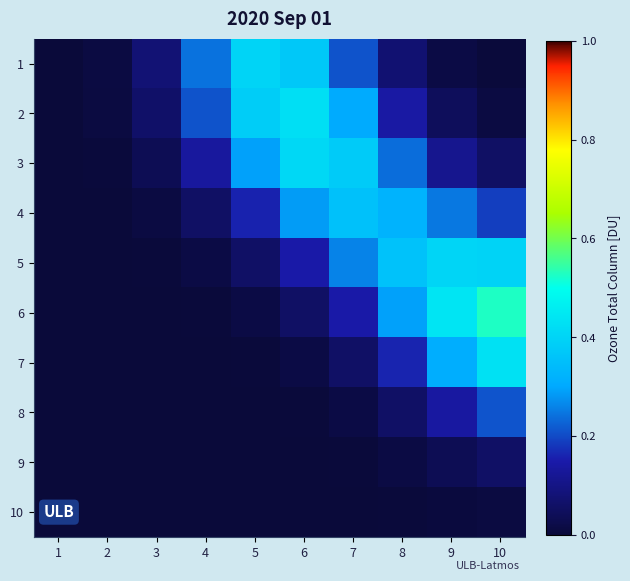

Which has a higher value, 8 or 6?

6